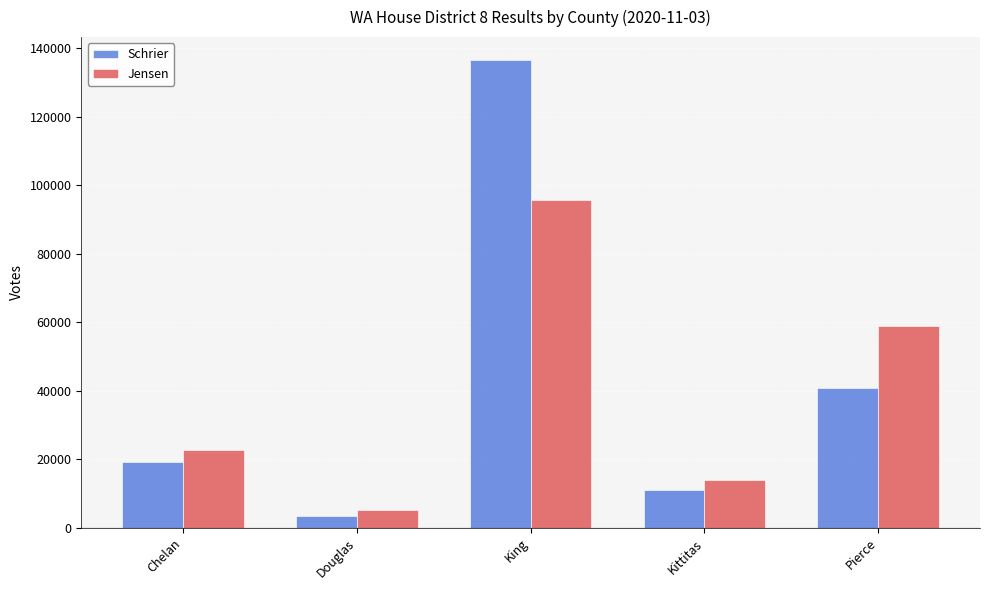

What is the smallest value displayed?

3504